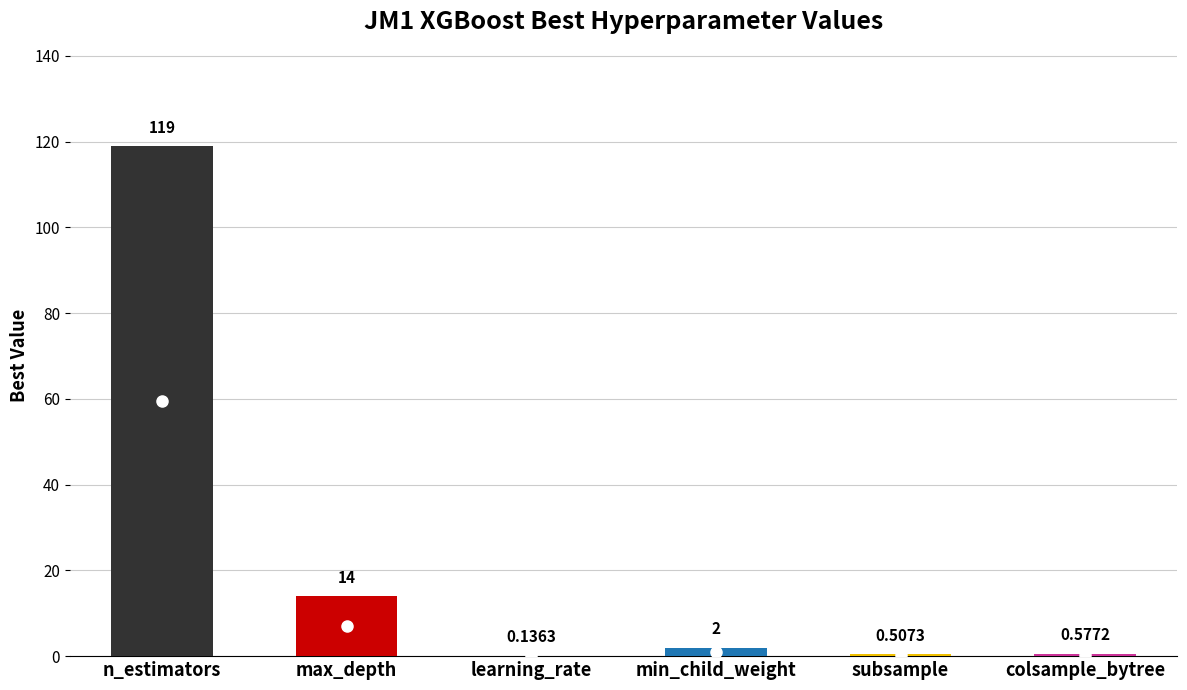

What is the greatest value displayed?

119.0